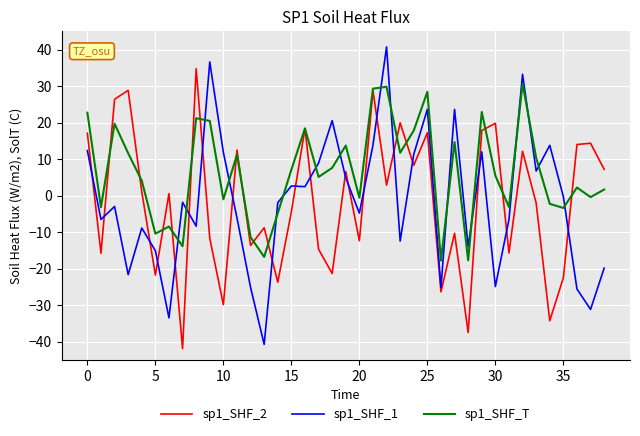

What is the greatest value displayed?

40.7